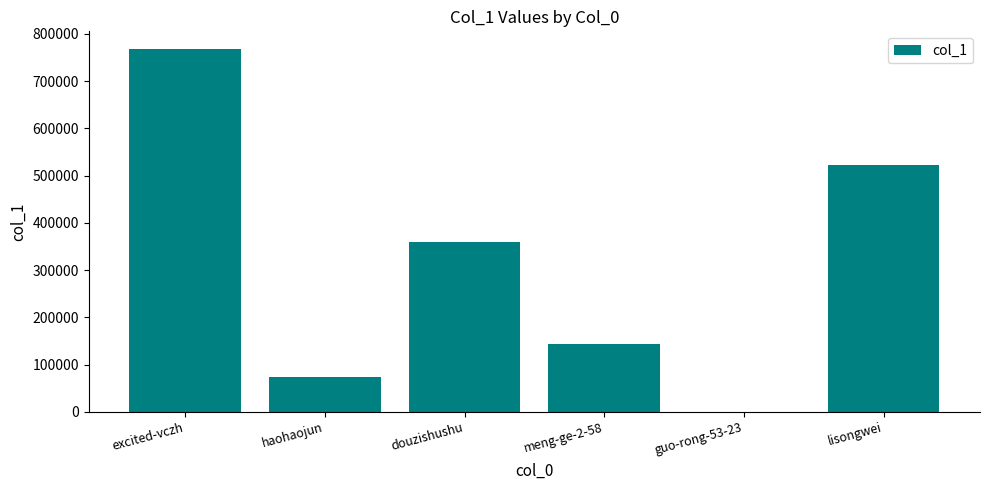

What is the difference between the values at haohaojun and meng-ge-2-58?

69684